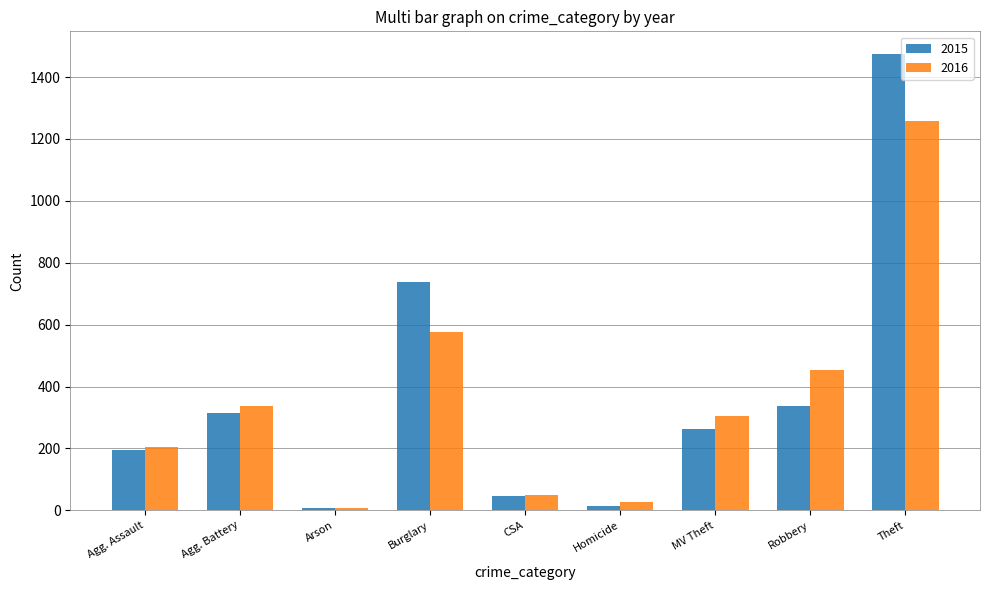

The value of 2016 at Theft is 1885. True or false?

False